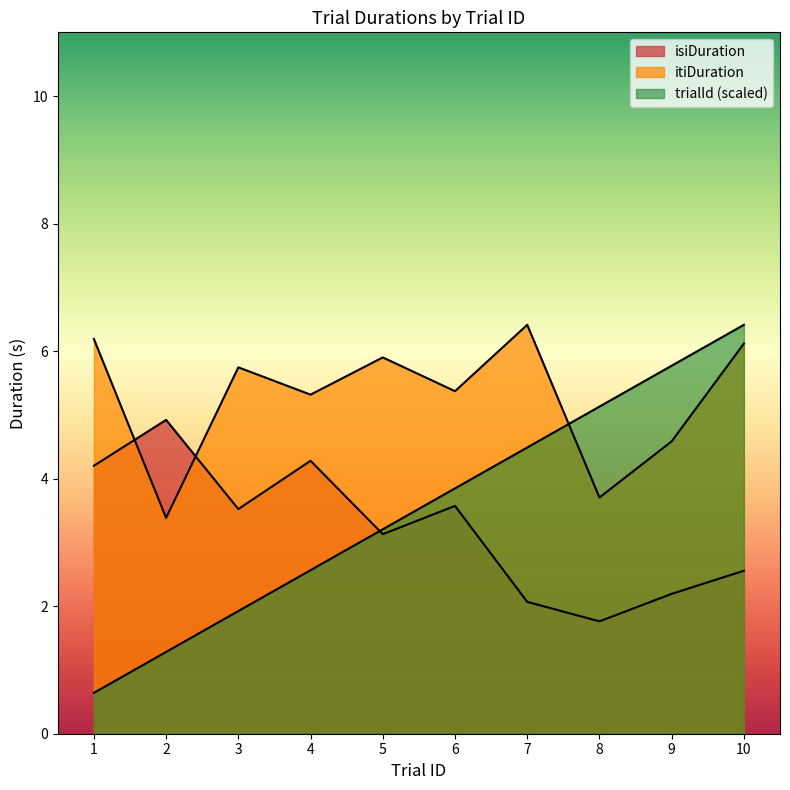

What is the value of the trialId point at the 4th from the left?

2.6